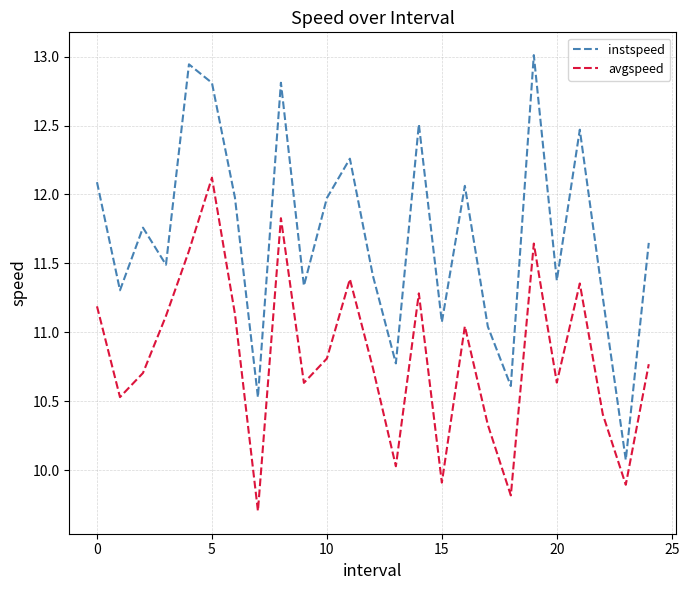

Which series has the largest total across all categories?

instspeed